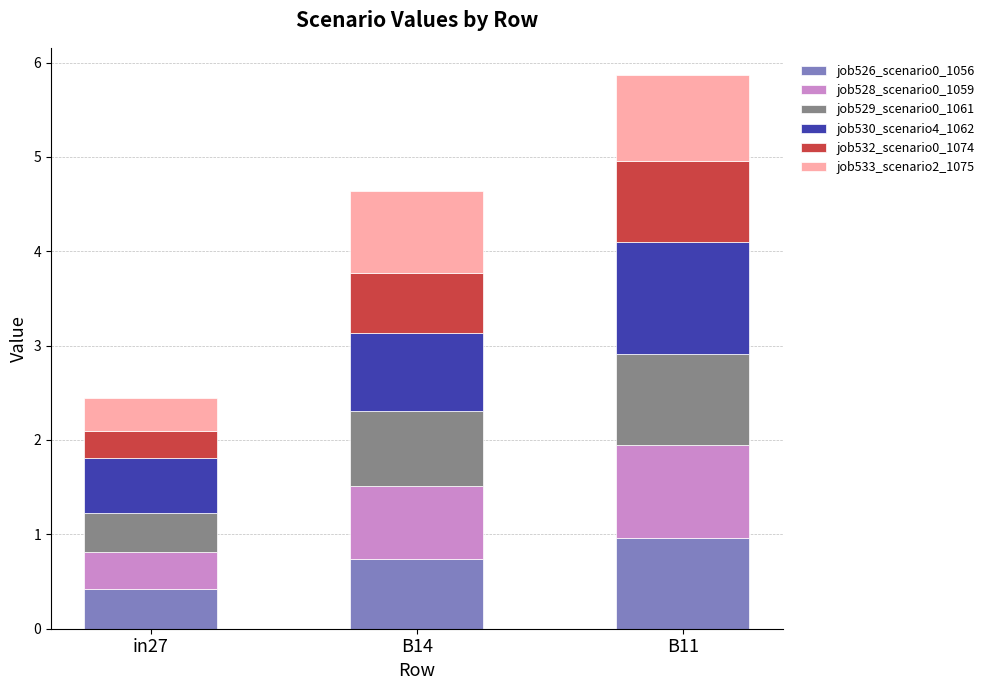

The job526_scenario0_1056 series shows 0.4 at in27. True or false?

True